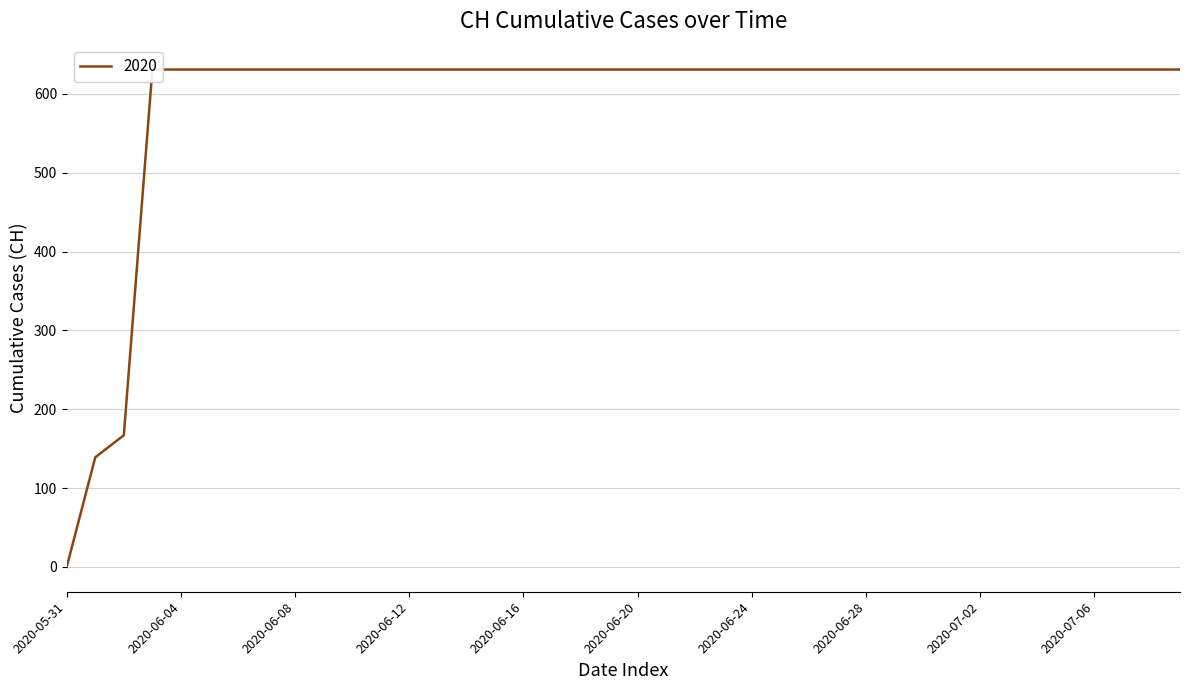

What is the label of the 29th point from the right?

2020-06-11